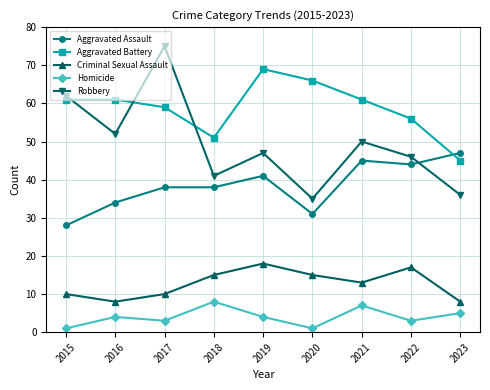

What is the difference between the maximum and minimum values in the Aggravated Assault series?

19